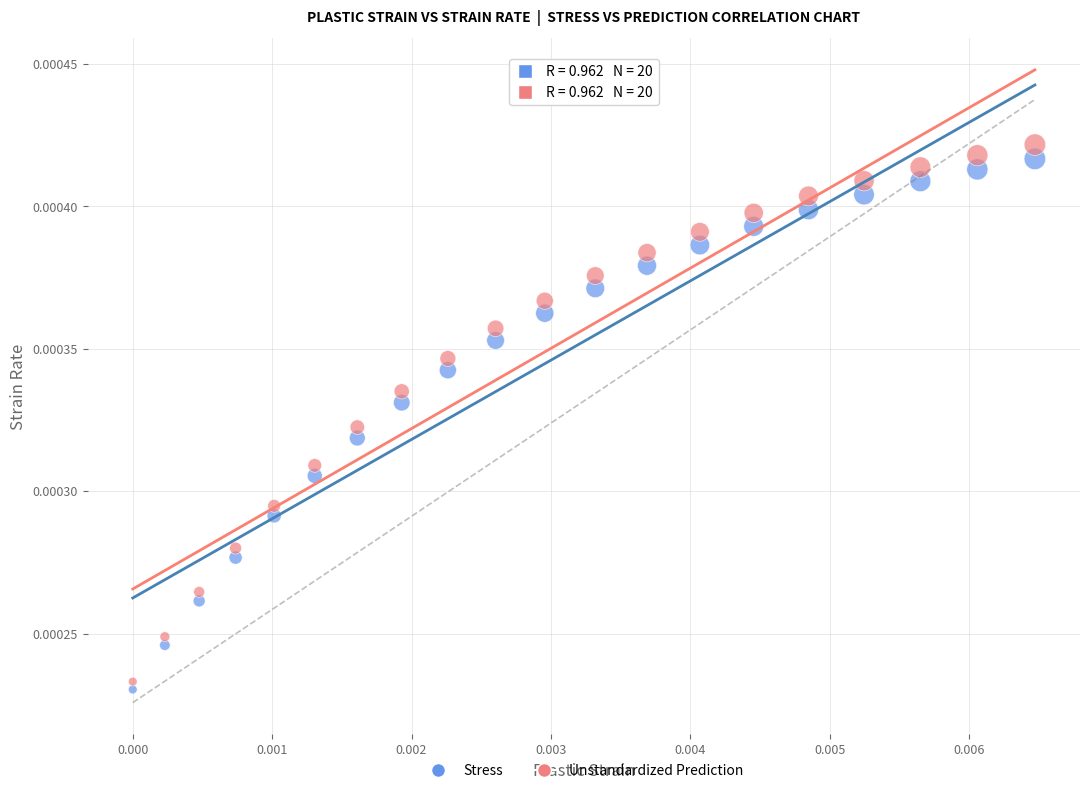

Which series has the largest Y range (max minus min)?

Unstandardized Prediction